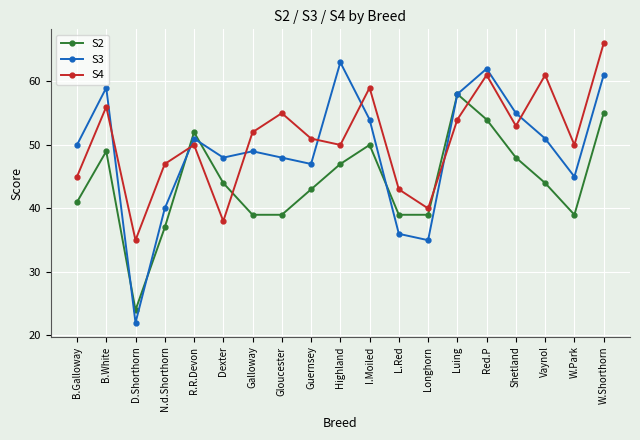

What is the lowest value of the S4 series?

35